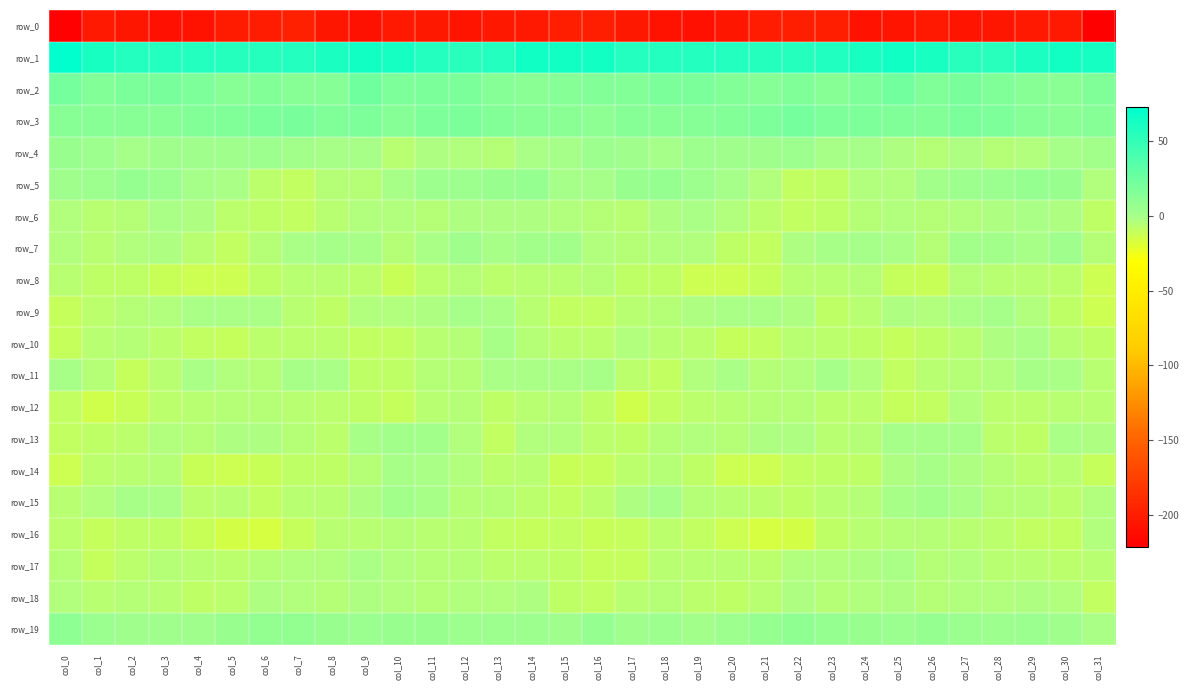

Is the value of row_11 at col_4 greater than the value of row_14 at col_9?

Yes